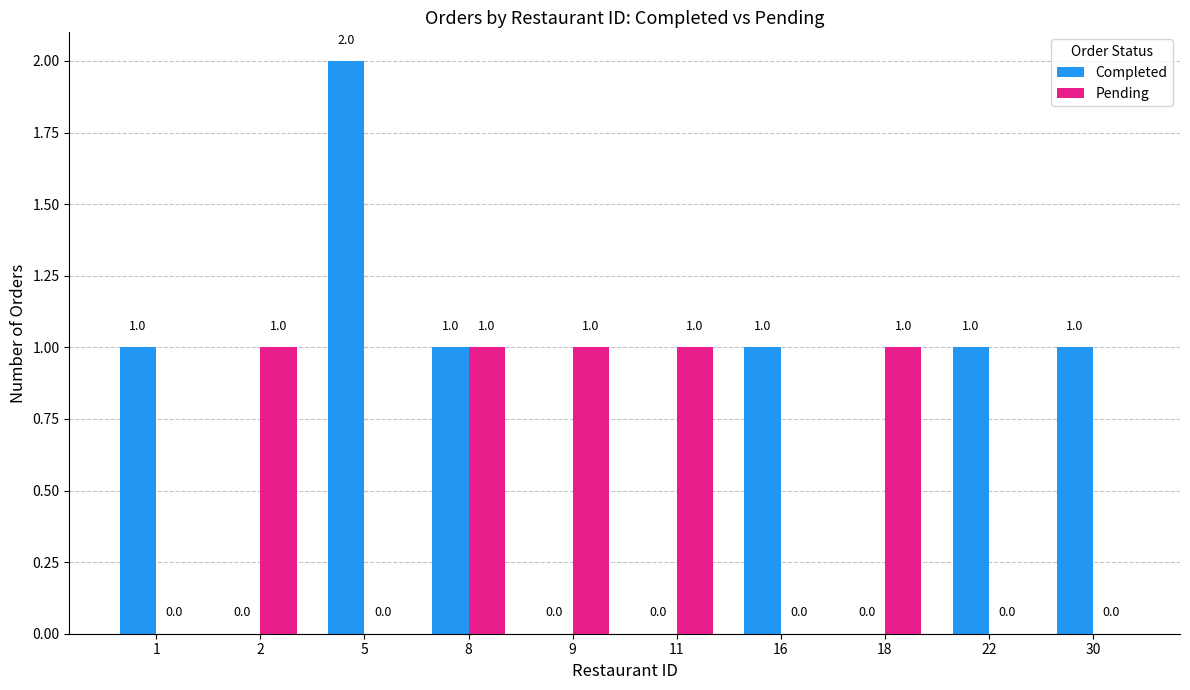

Reading left to right, what are all the values shown in this chart?

Completed: 1	0	2	1	0	0	1	0	1	1
Pending: 0	1	0	1	1	1	0	1	0	0